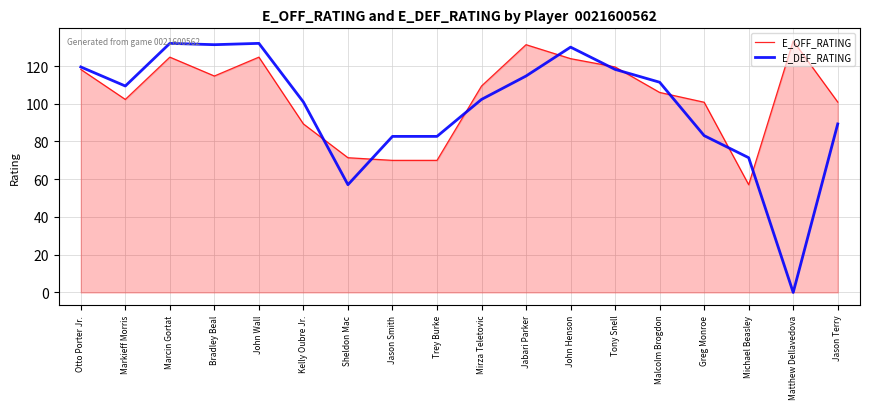

What is the sum of all E_DEF_RATING values?

1768.0